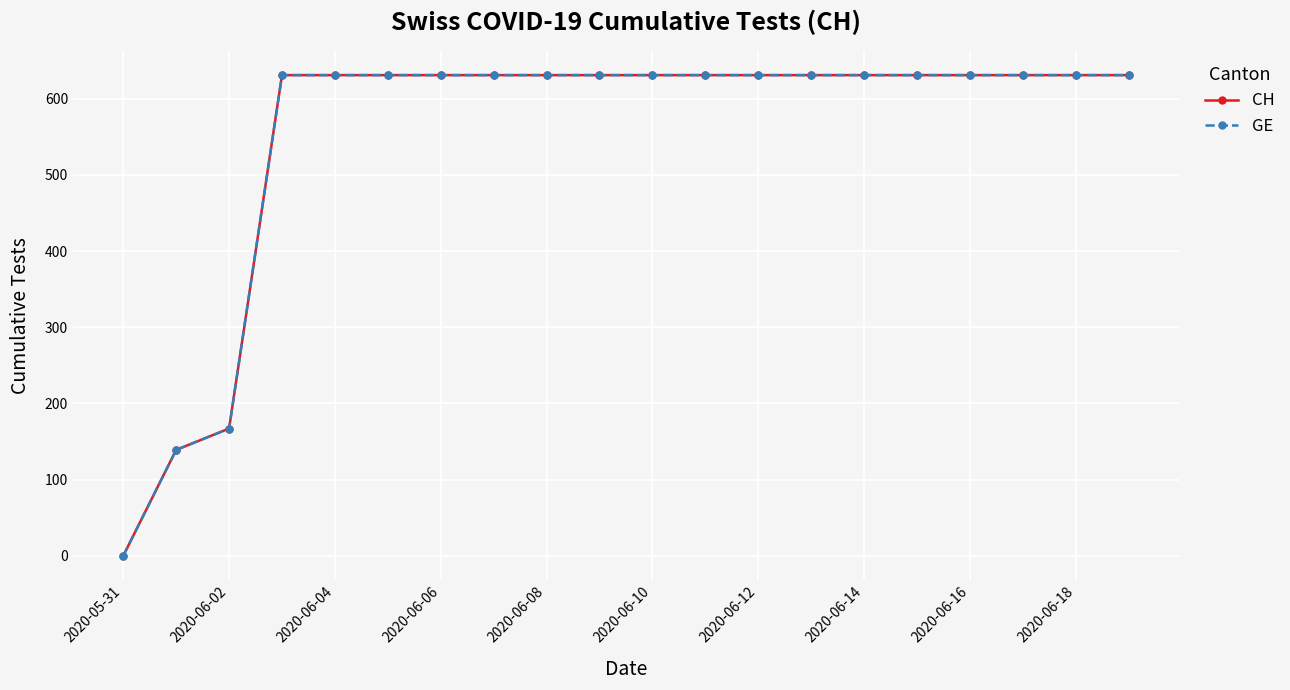

Reading left to right, what are all the values shown in this chart?

CH: 0	139	167	631	631	631	631	631	631	631	631	631	631	631	631	631	631	631	631	631
GE: 0	139	167	631	631	631	631	631	631	631	631	631	631	631	631	631	631	631	631	631